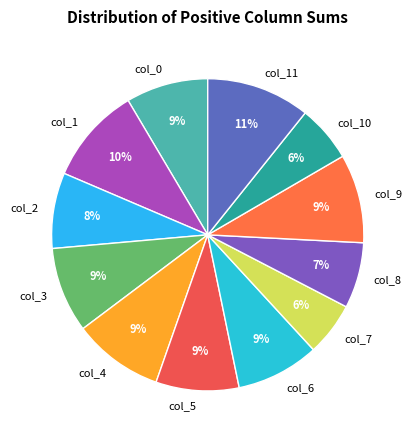

True or false: col_9 accounts for 21% of the total.

False